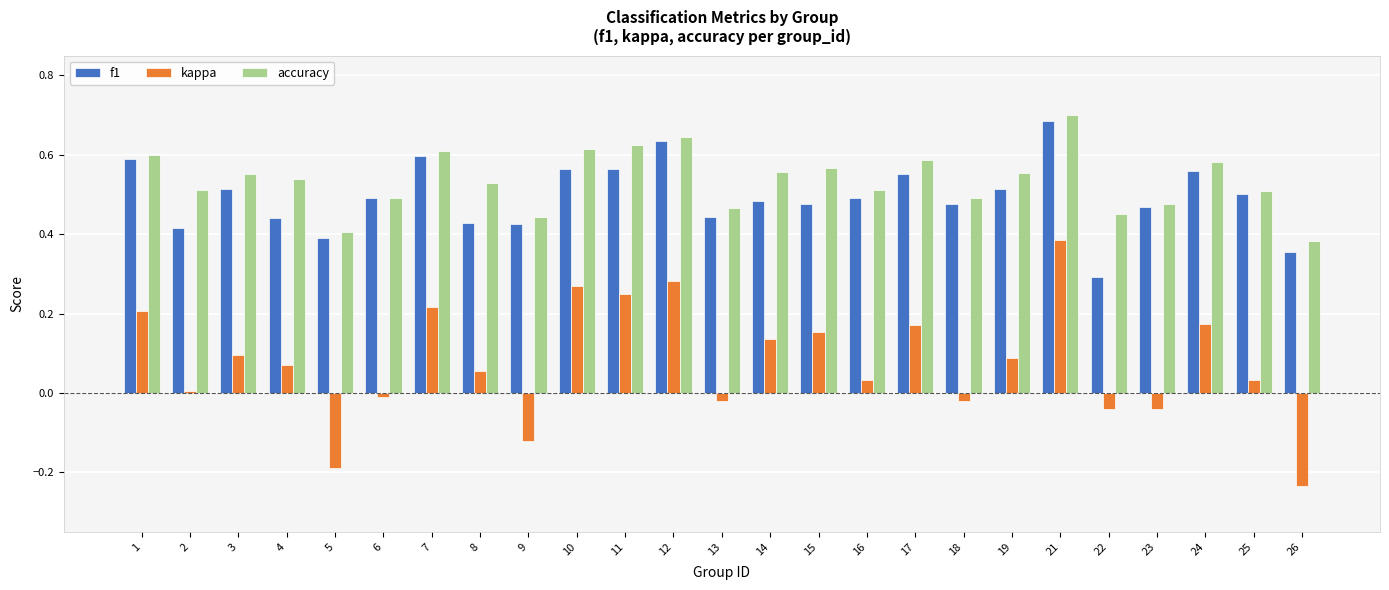

True or false: f1 has a value of 0.7 at 21.

True